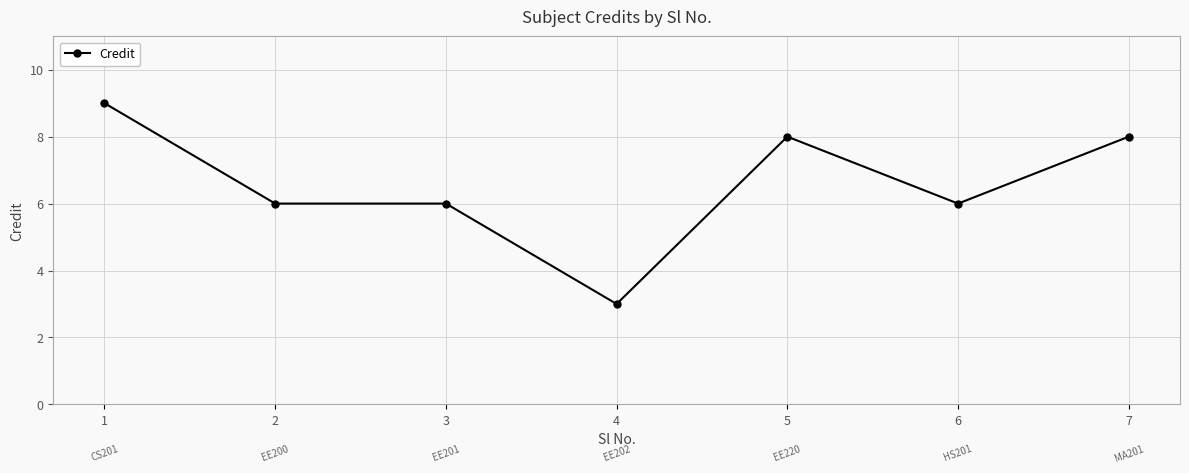

How many series are shown in this chart?

1